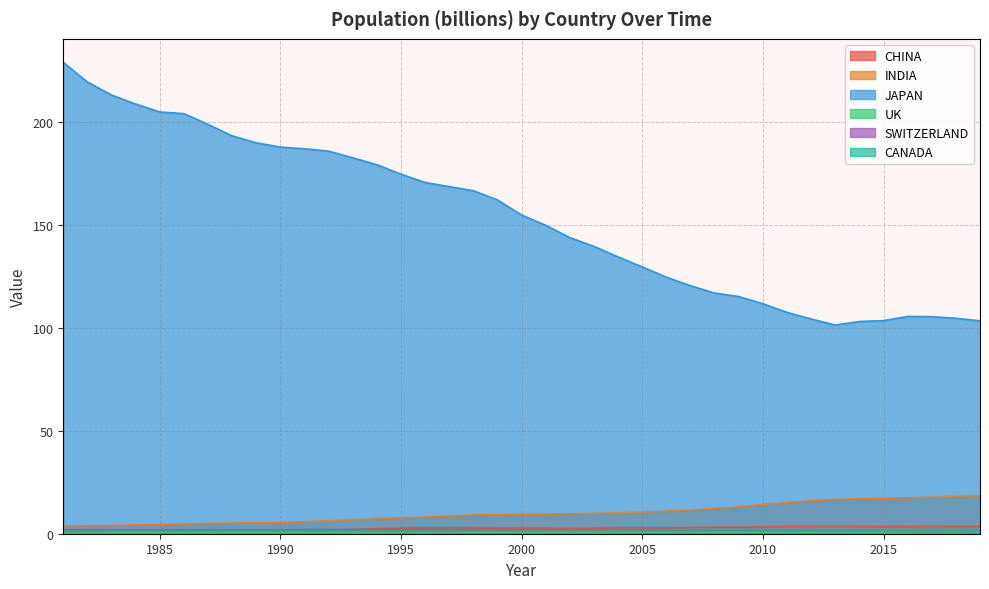

Does the chart display data point markers on the line(s)?

No